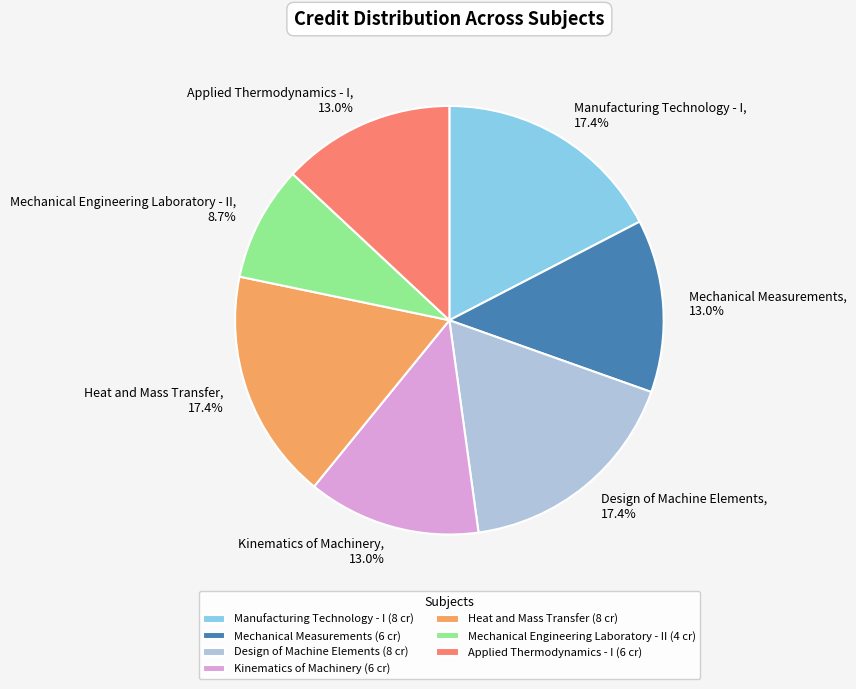

Between Applied Thermodynamics - I and Design of Machine Elements, which is larger?

Design of Machine Elements